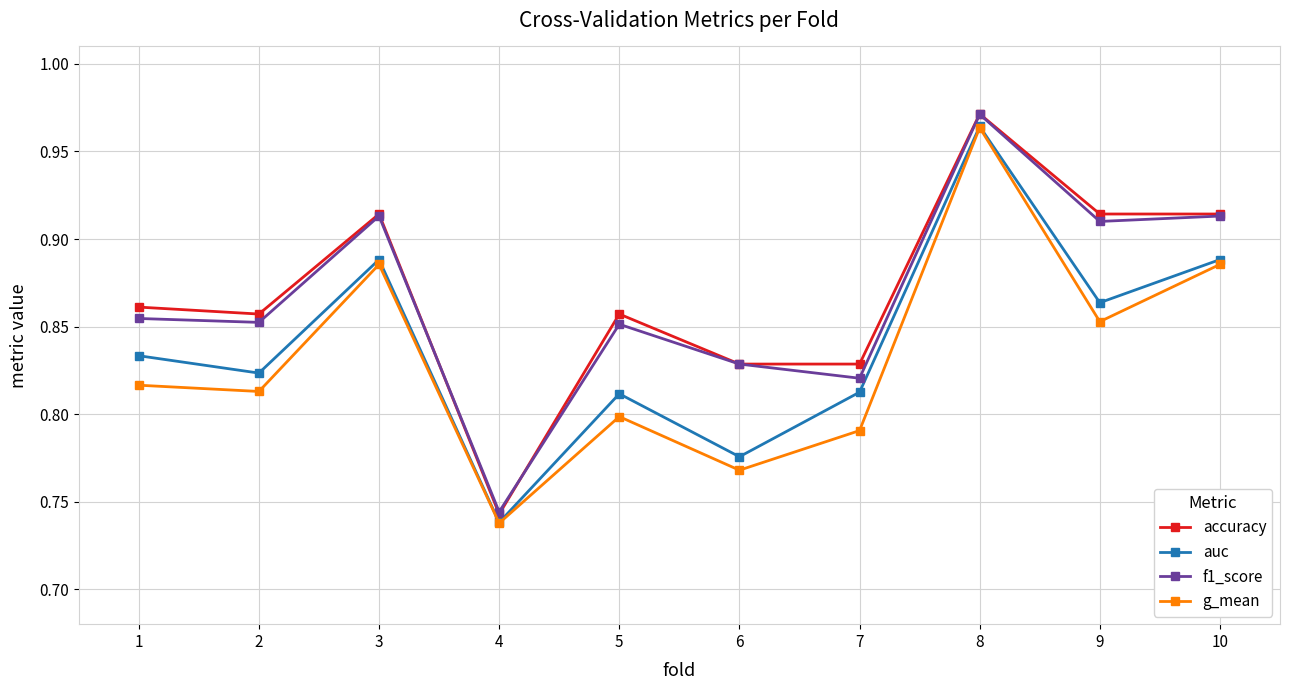

At which category does the chart reach its peak across all series?

8